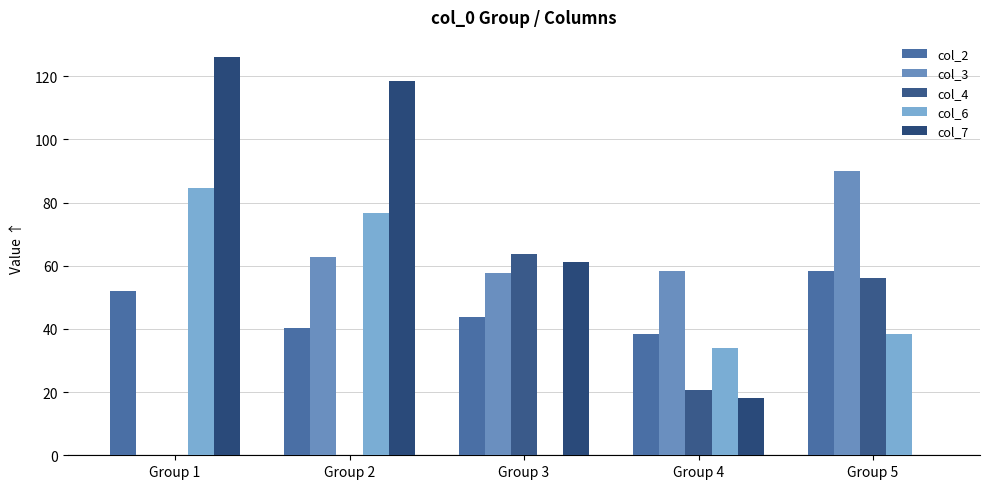

How many data points in col_7 are above 61?

3